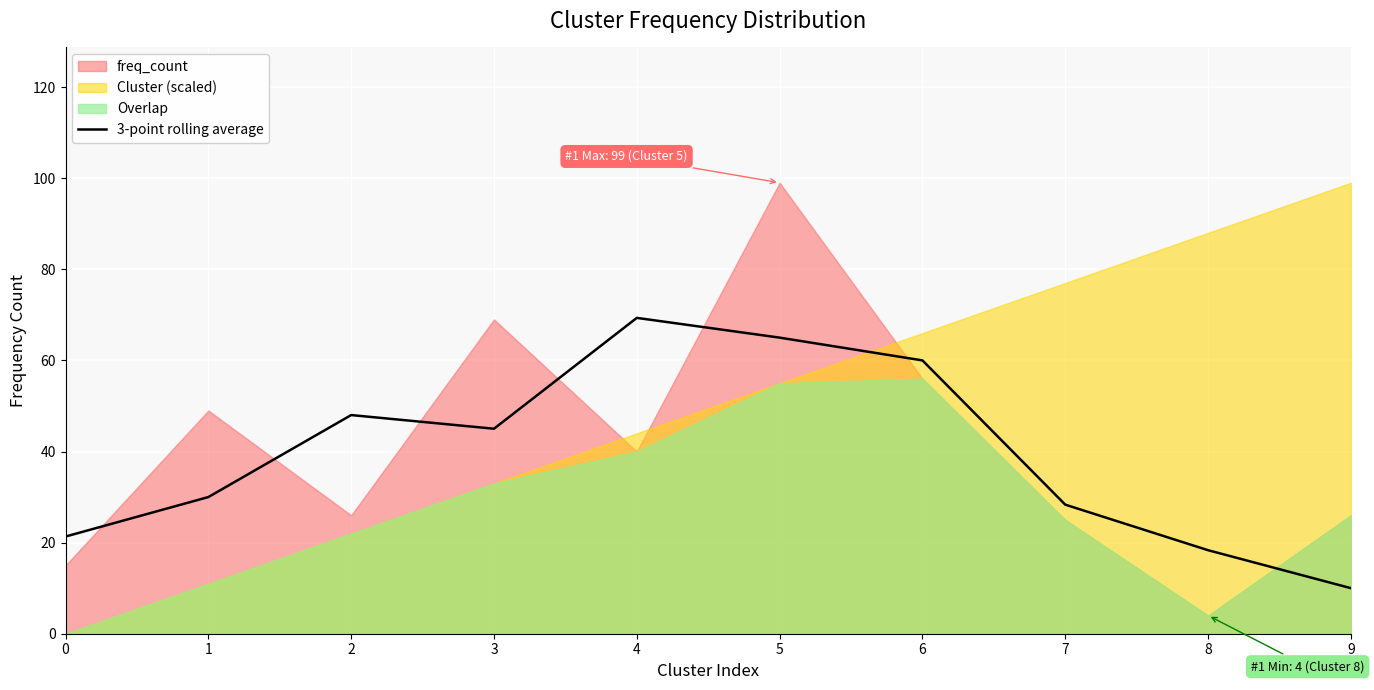

How many lines are shown in the chart?

1